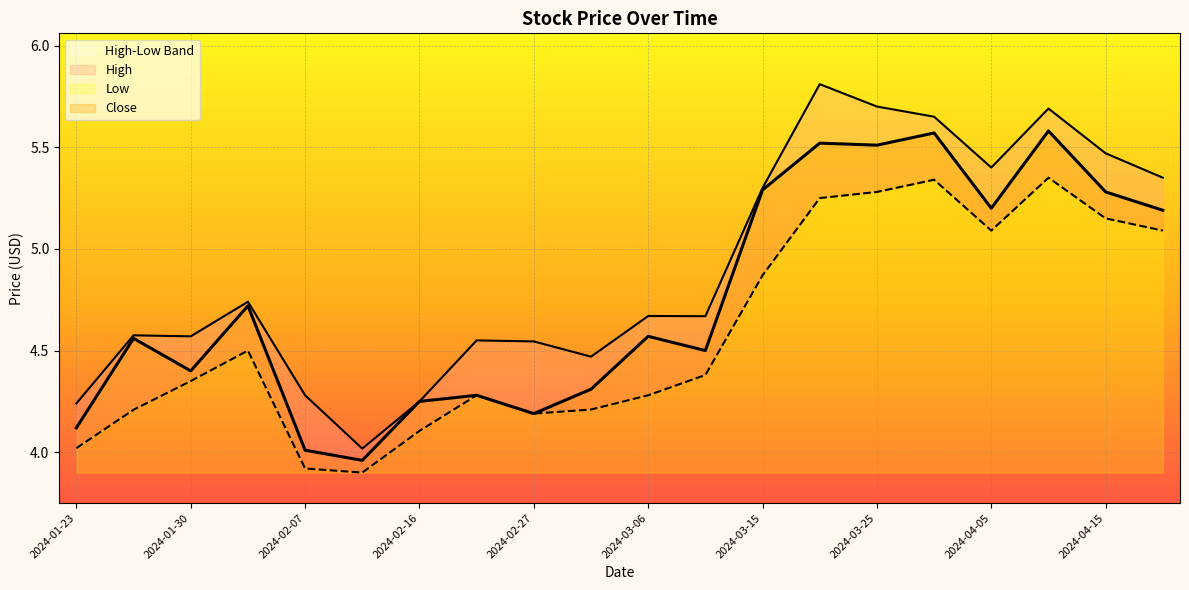

The High series shows 4.6 at 2024-02-22. True or false?

True